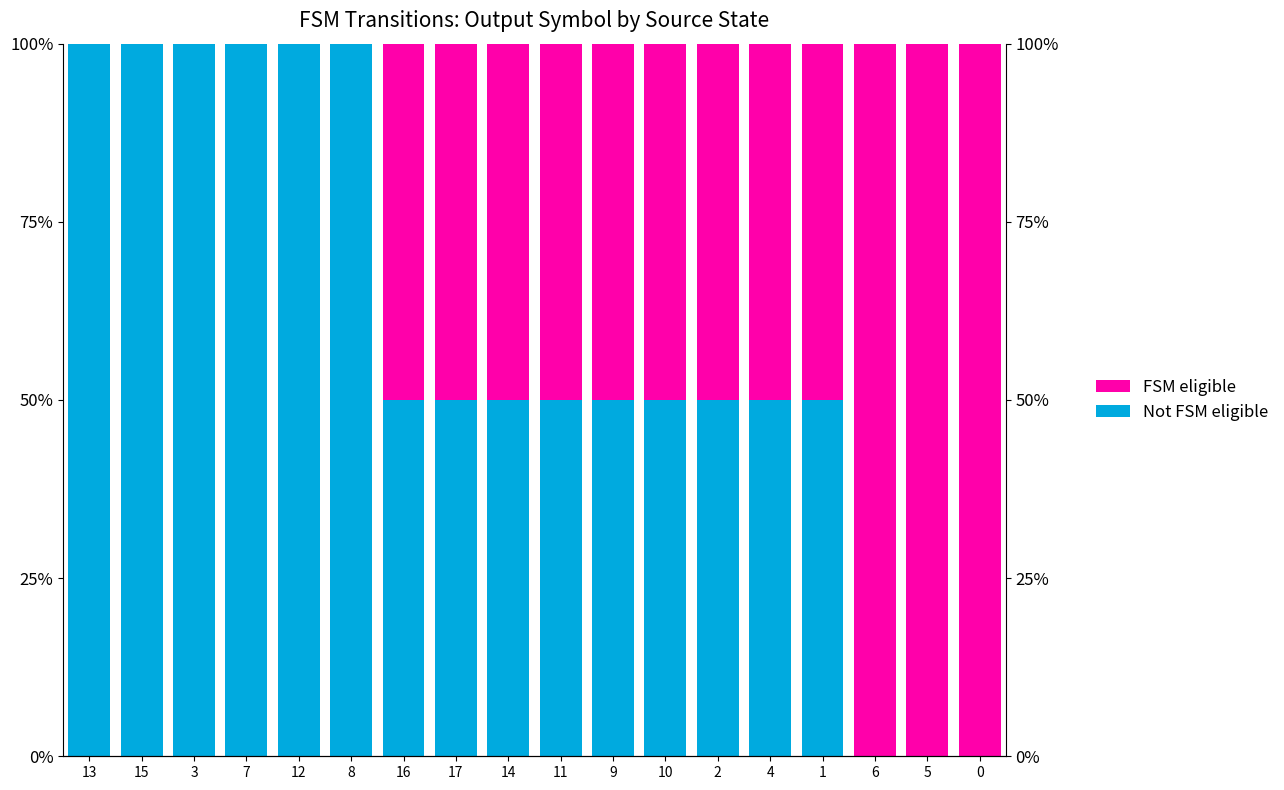

Which label corresponds to the smallest value in the chart?

6